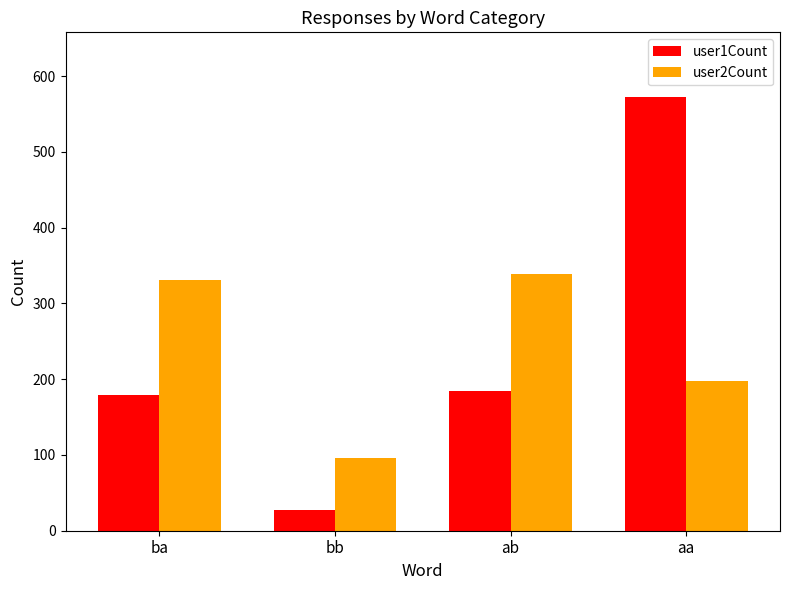

At how many categories does at least one series exceed 284?

3